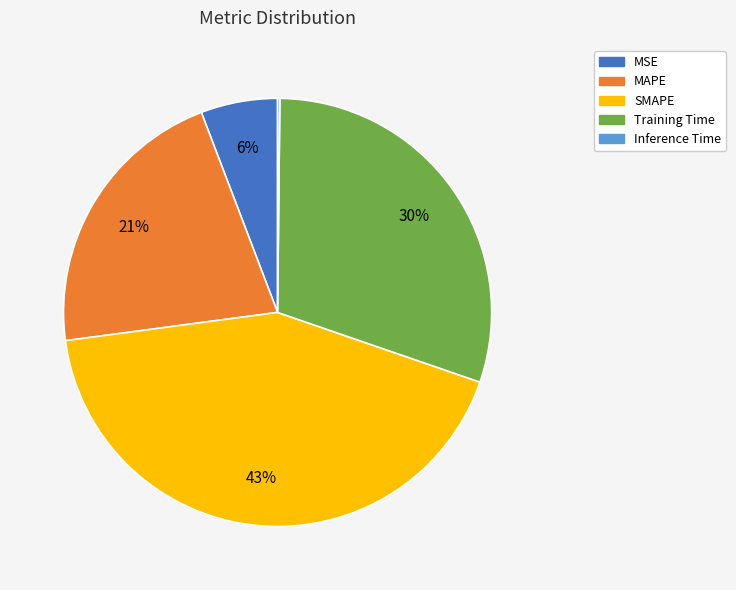

Is there any slice that represents more than half of the pie?

No